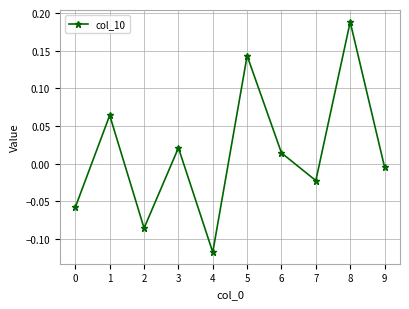

What is the difference between the second highest and minimum values?

0.3